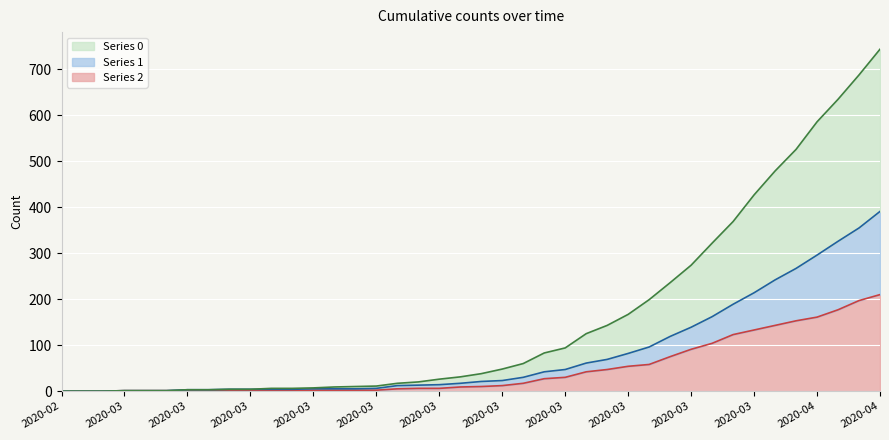

Between 2020-03-15 and 2020-03-25, which is larger?

2020-03-25